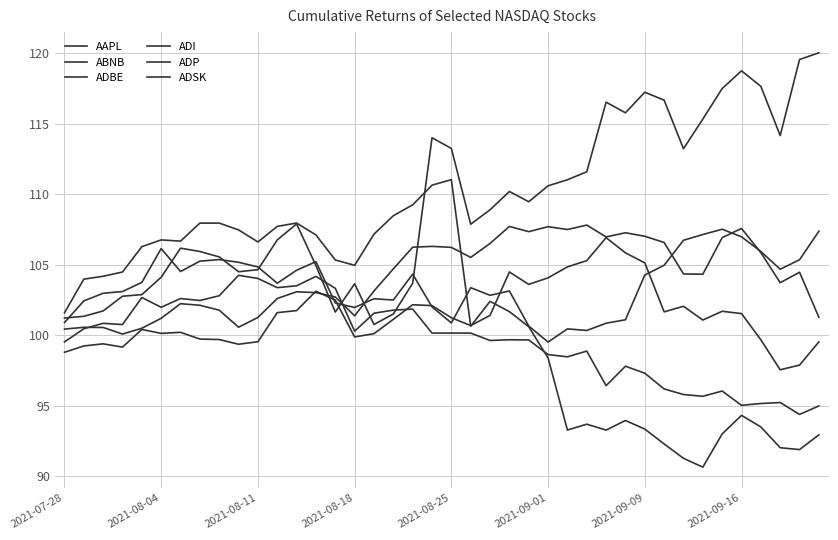

Does the chart display data point markers on the line(s)?

No